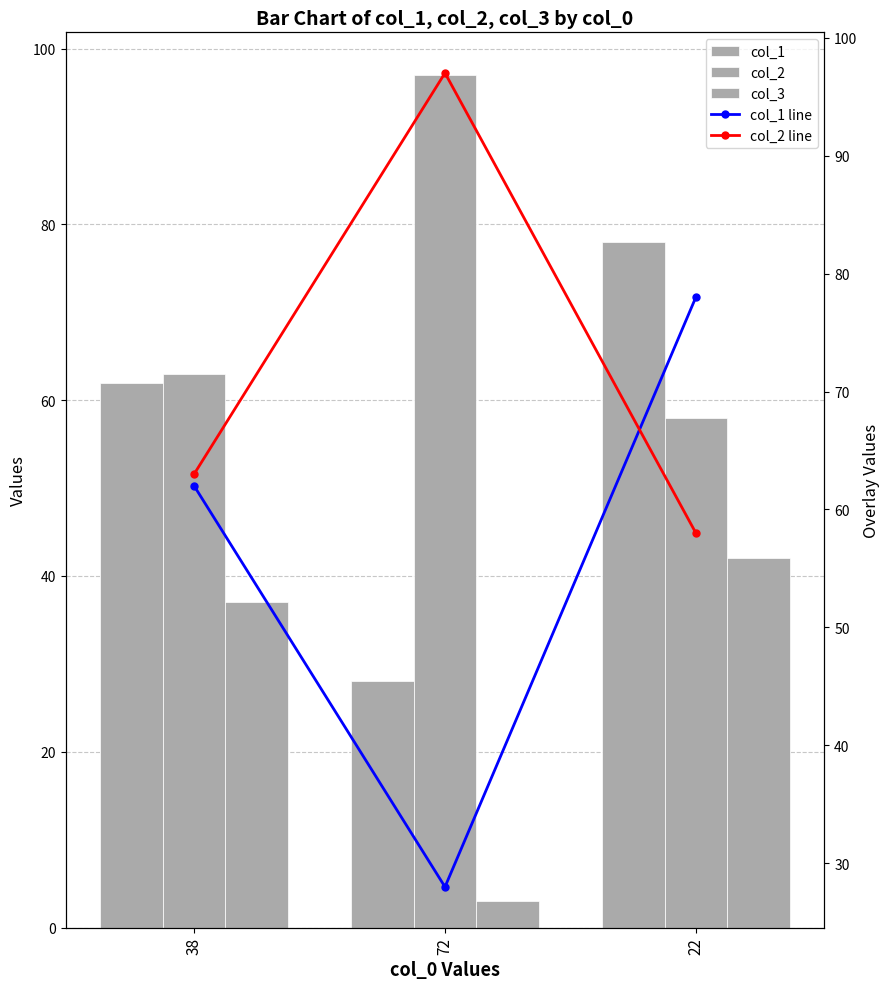

Reading left to right, what are all the values shown in this chart?

col_1: 62	28	78
col_2: 63	97	58
col_3: 37	3	42
col_1 line: 62	28	78
col_2 line: 63	97	58